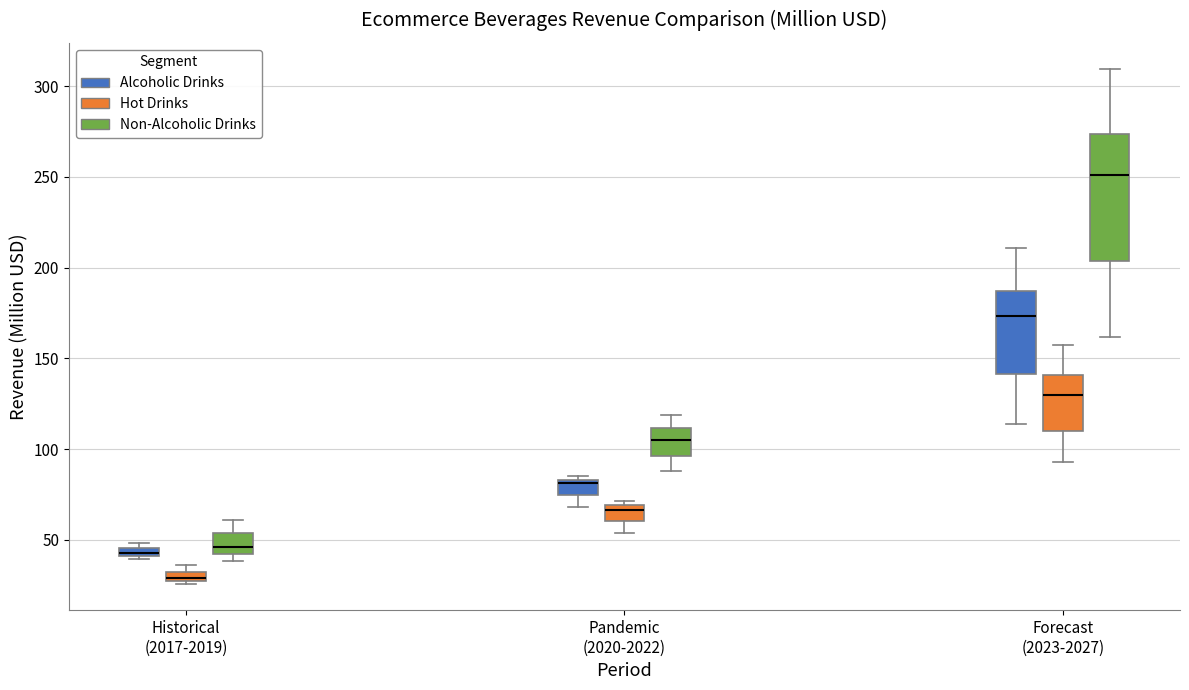

Which box has the highest median line?

Forecast (2023-2027) (Non-Alcoholic Drinks)